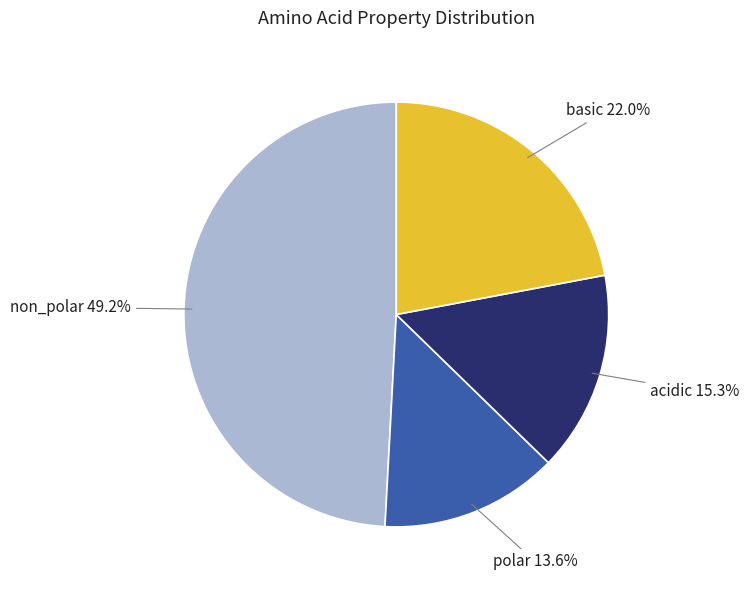

Rank the categories by value from highest to lowest.

non_polar, basic, acidic, polar